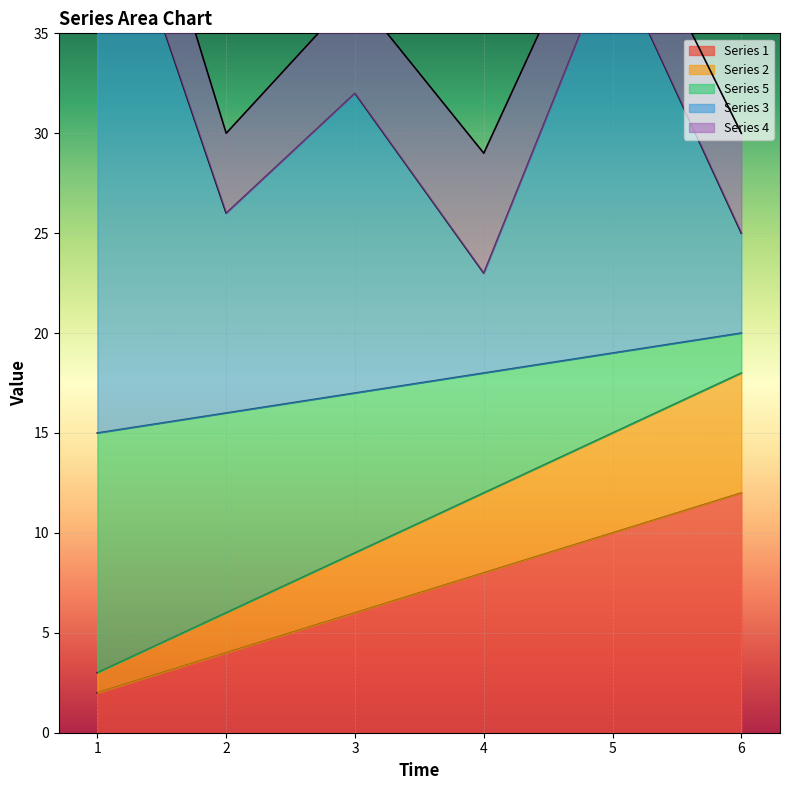

True or false: Series 3 has a value of 39 at 5.

True